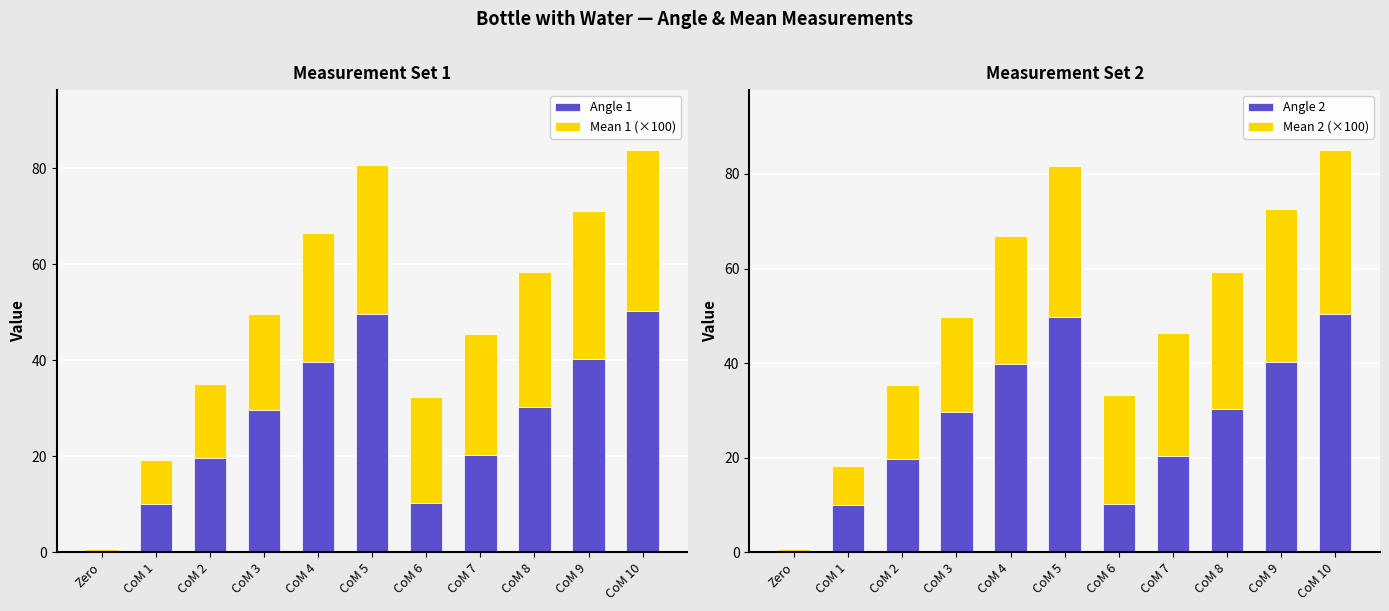

What position from the right is Zero?

11